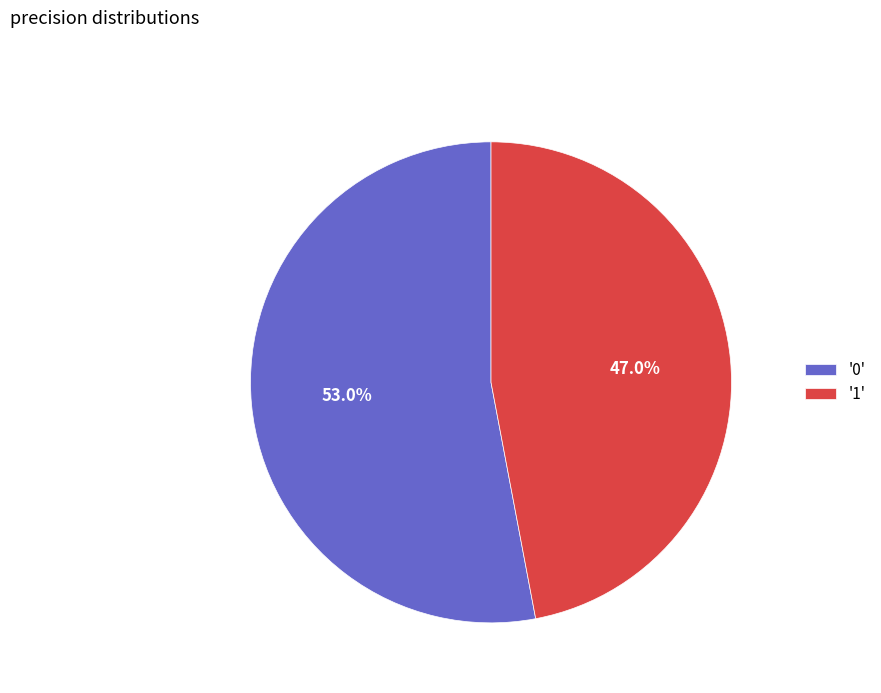

Which slice represents more than half of the pie?

'0'